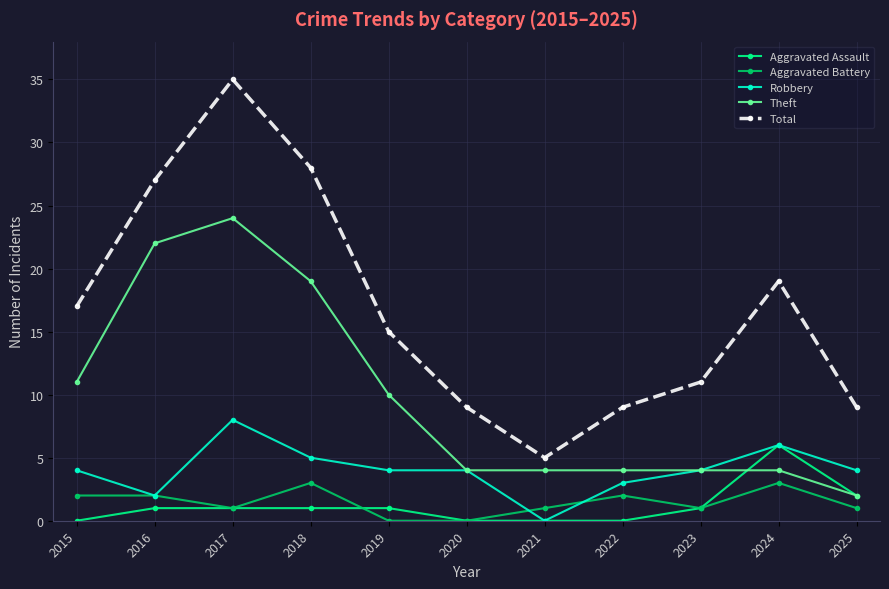

Rank the series by their maximum value, from lowest to highest.

Aggravated Battery, Aggravated Assault, Robbery, Theft, Total